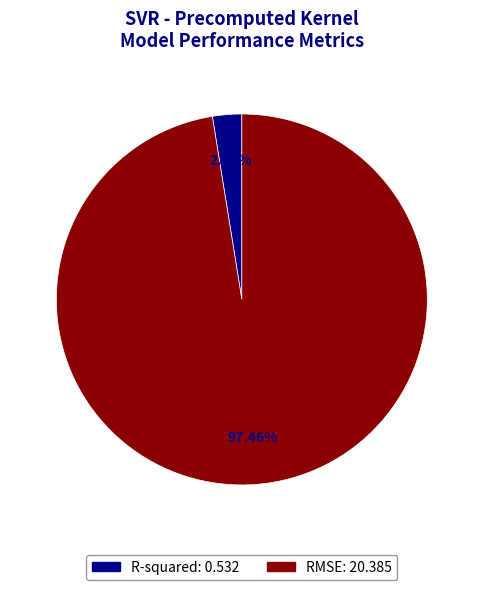

How many slices are in this pie chart?

2